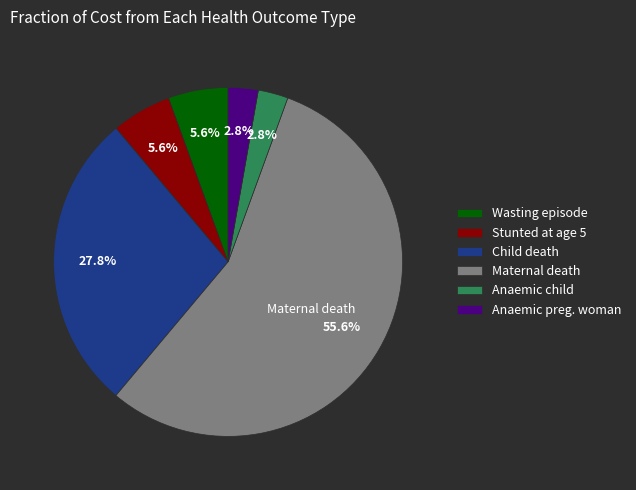

Is there a majority slice in this chart?

Yes